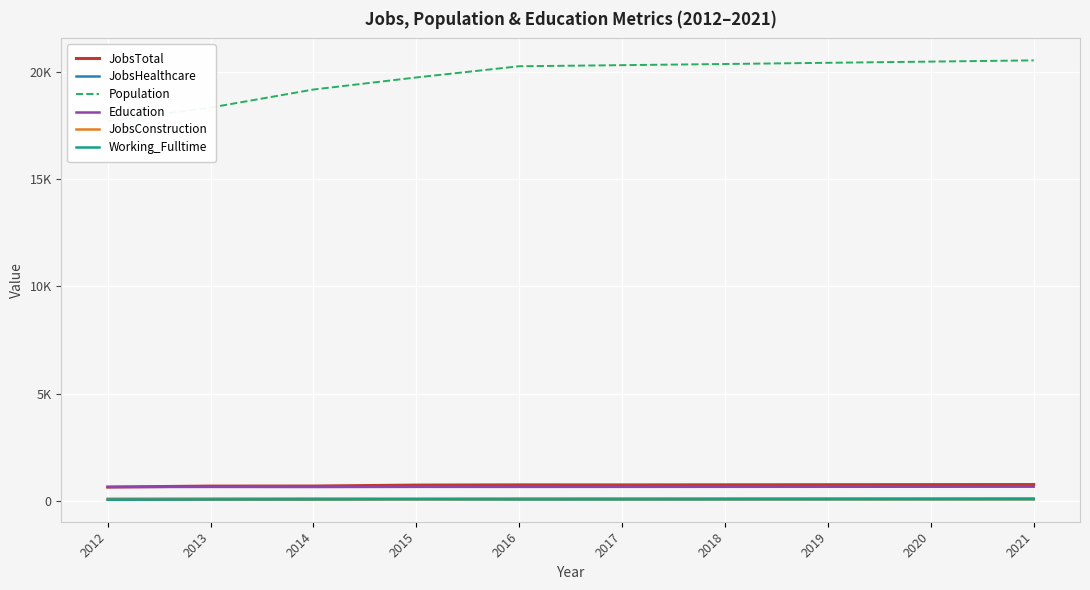

Which series has the largest range (max minus min)?

Population